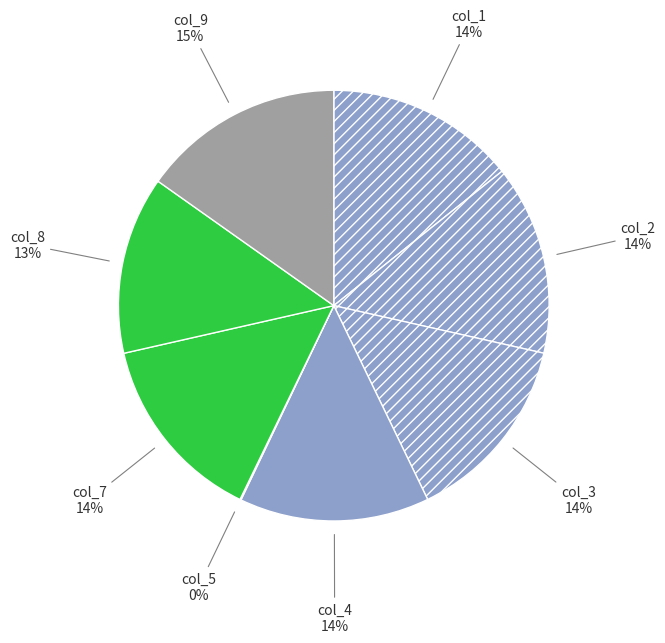

Which slice is the largest?

col_9